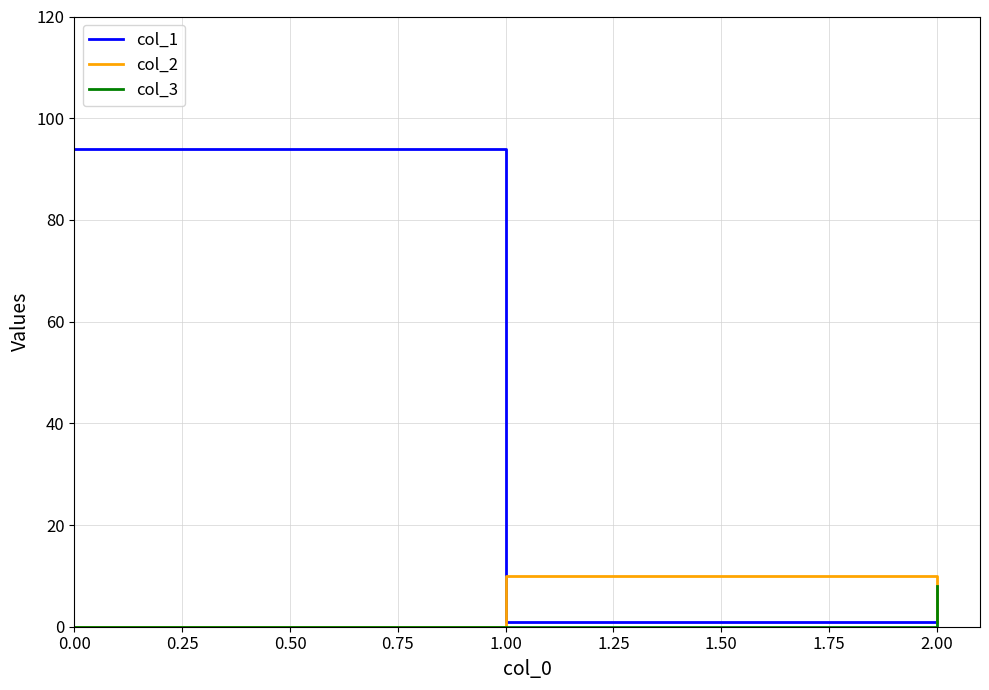

Reading right to left, list all the values displayed in this chart.

col_1: 1	1	94
col_2: 1	10	0
col_3: 8	0	0